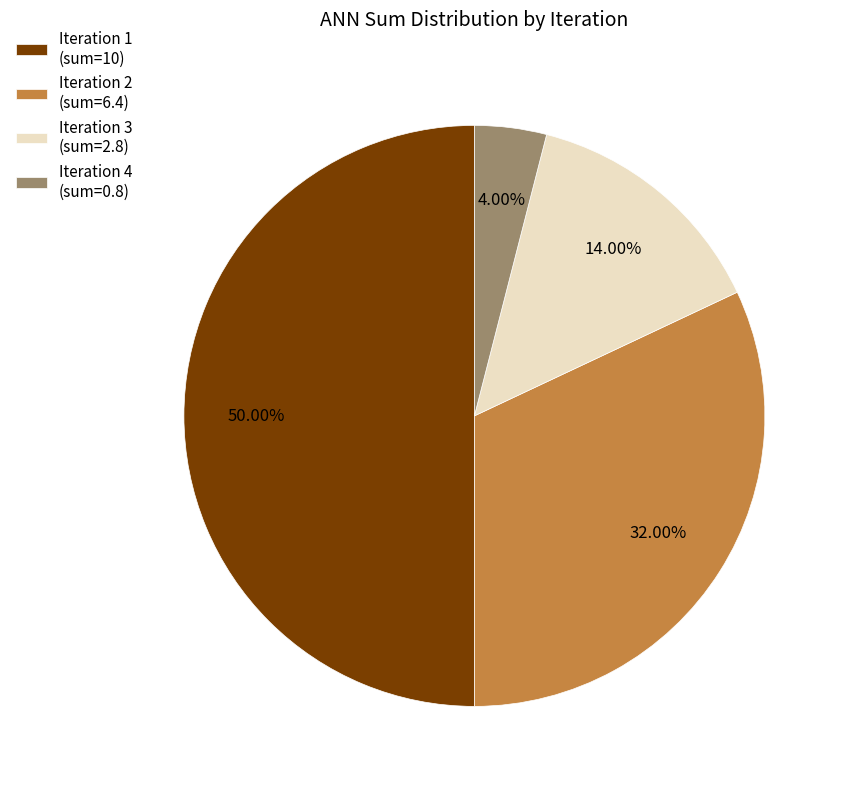

How many segments does this pie chart have?

4